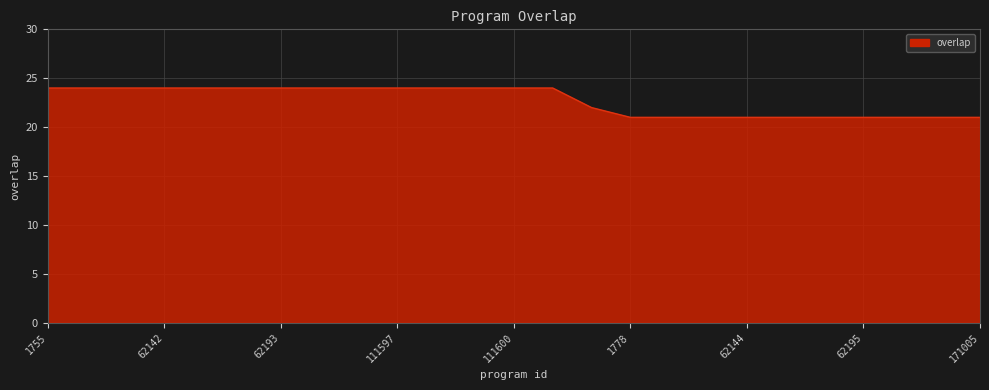

What is the difference between the second highest and second lowest values?

3